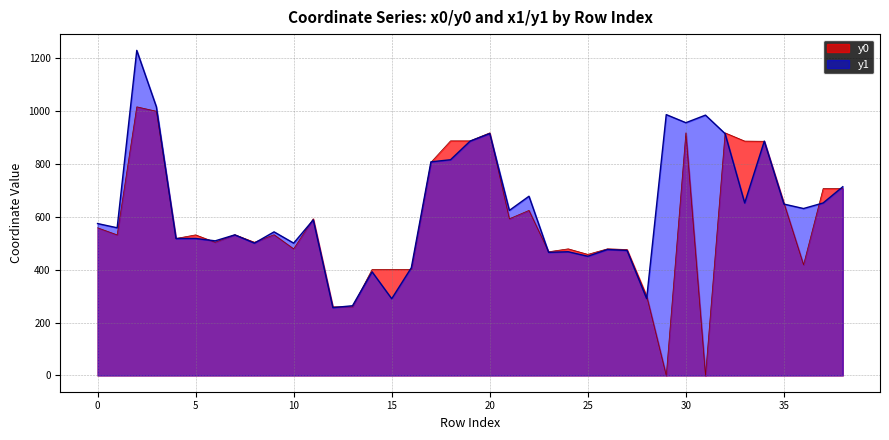

Is it true that y1 equals 1103.3 at 33?

False